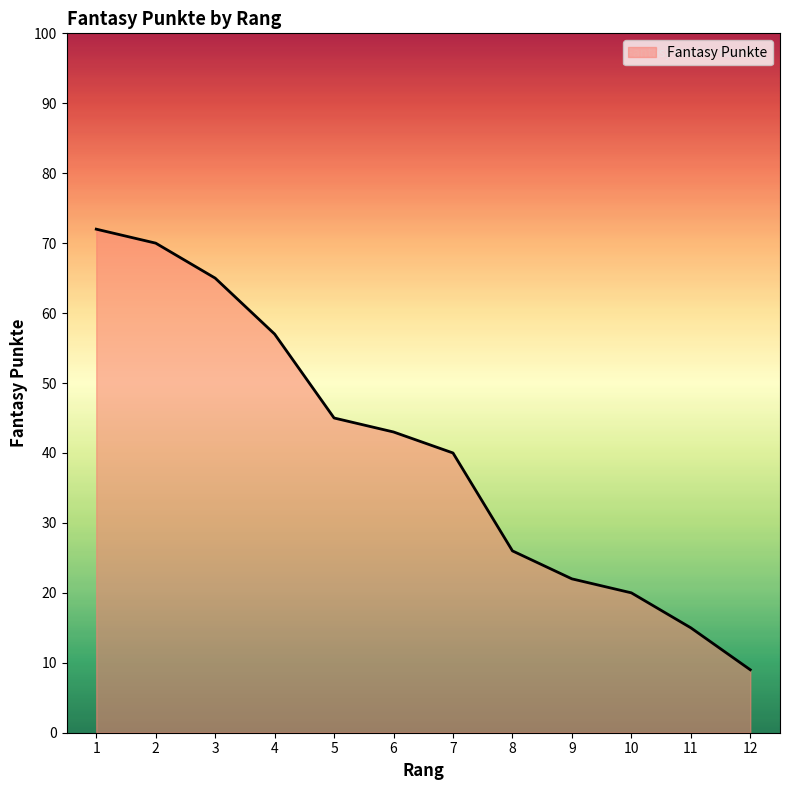

Approximately how many times larger is the value at 4 compared to 8?

2.2